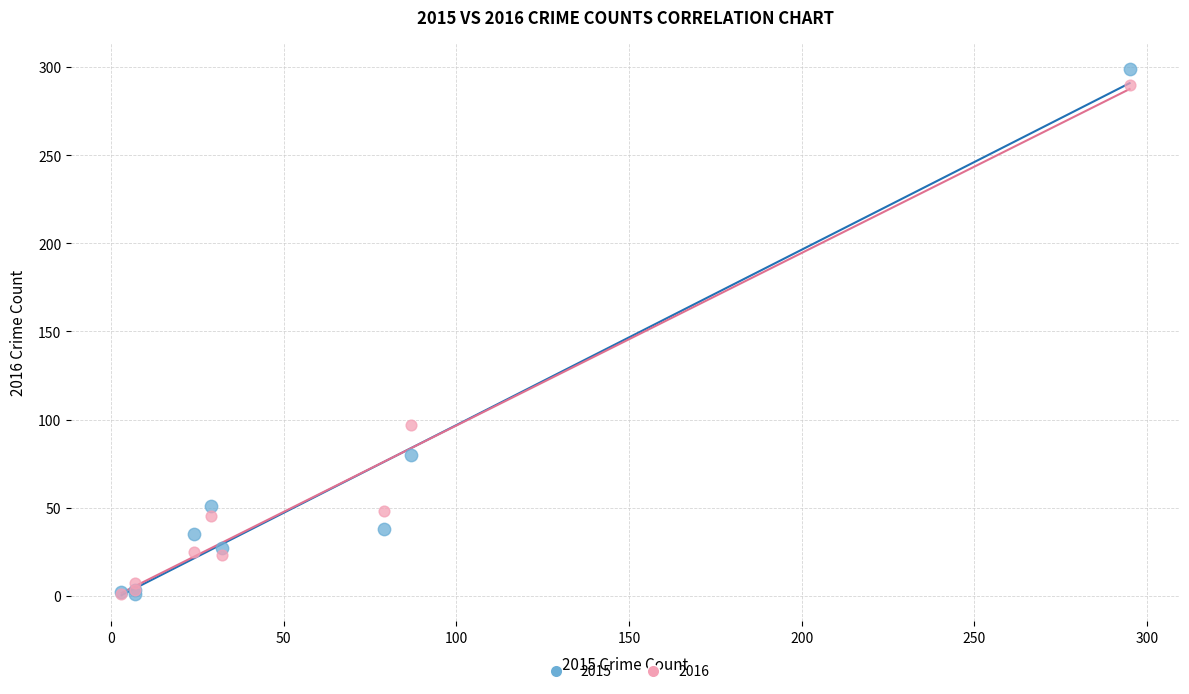

Across all series, what Y value is closest to 150?

97